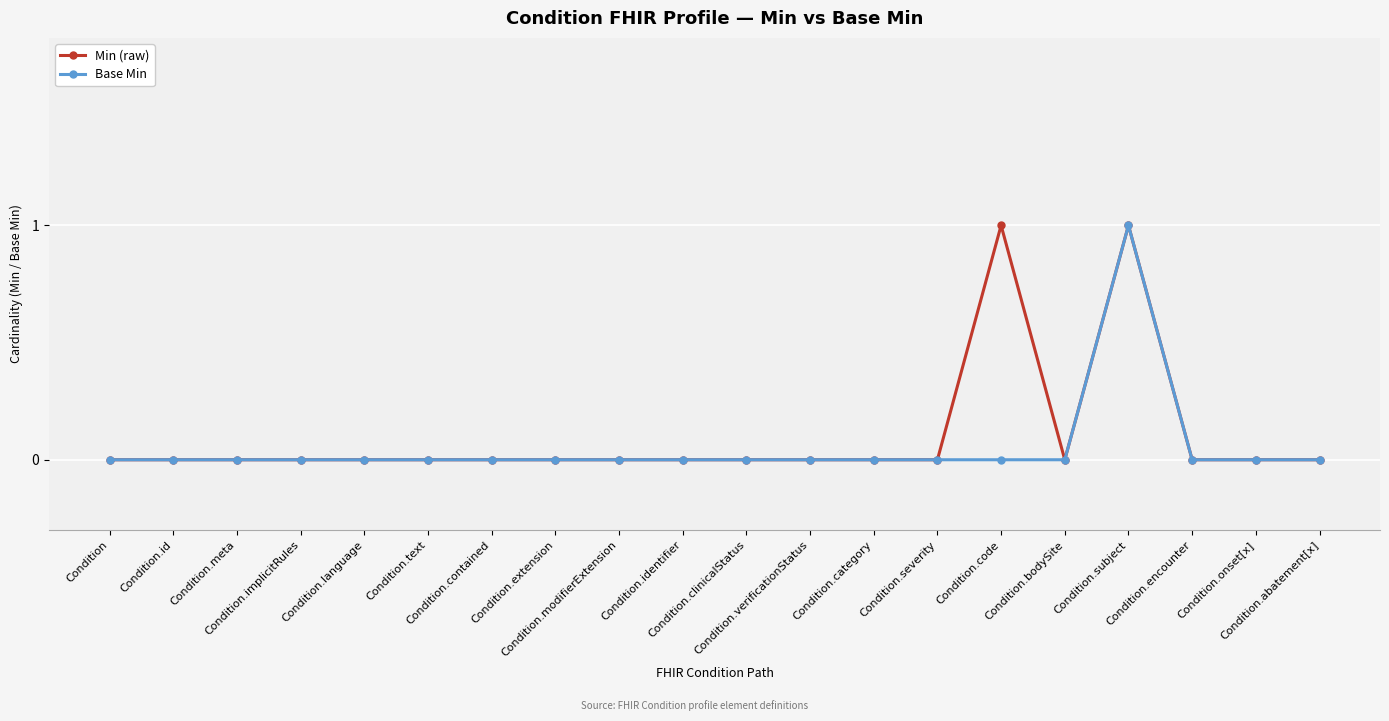

The Min (raw) series shows -1 at Condition.identifier. True or false?

False